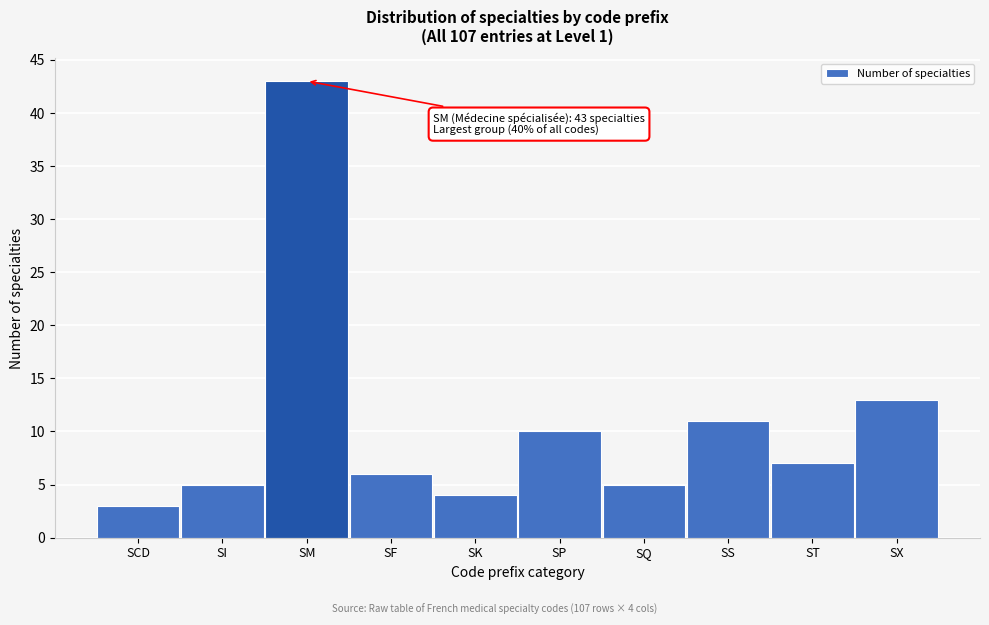

Reading right to left, transcribe all the data shown in this chart.

SX=13	ST=7	SS=11	SQ=5	SP=10	SK=4	SF=6	SM=43	SI=5	SCD=3